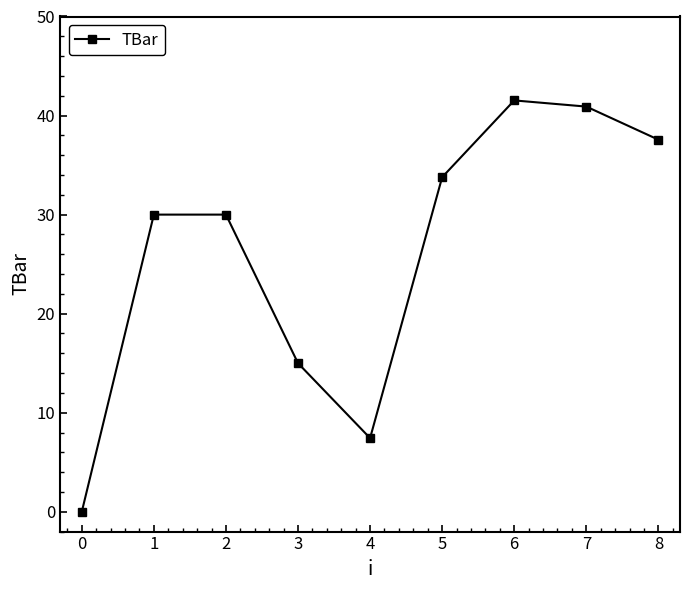

Which label corresponds to the smallest value in the chart?

0